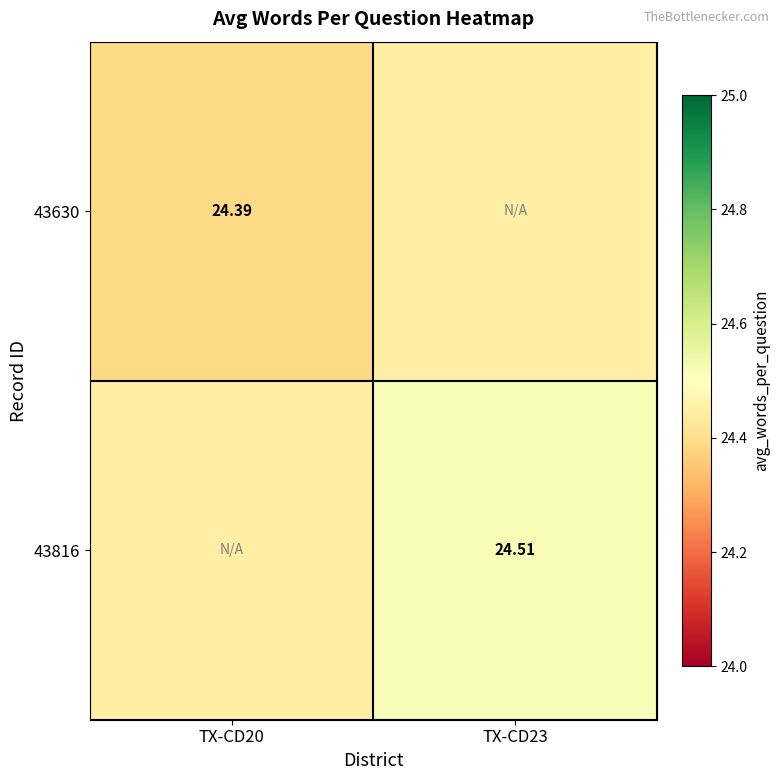

True or false: 43630 has a value of 36.7 at TX-CD20.

False